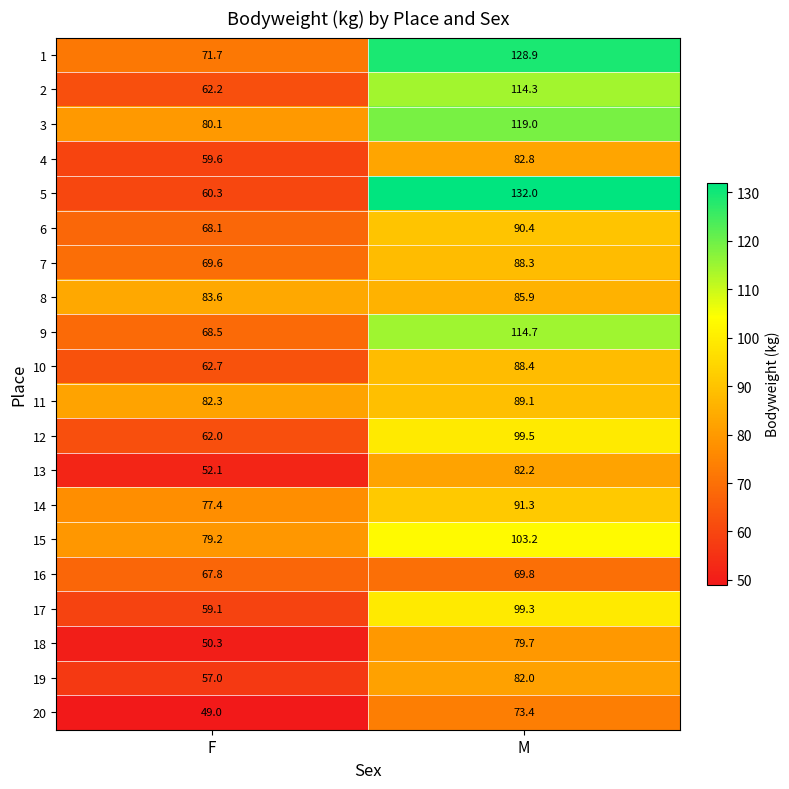

What is the average value of the 12 series?

80.8